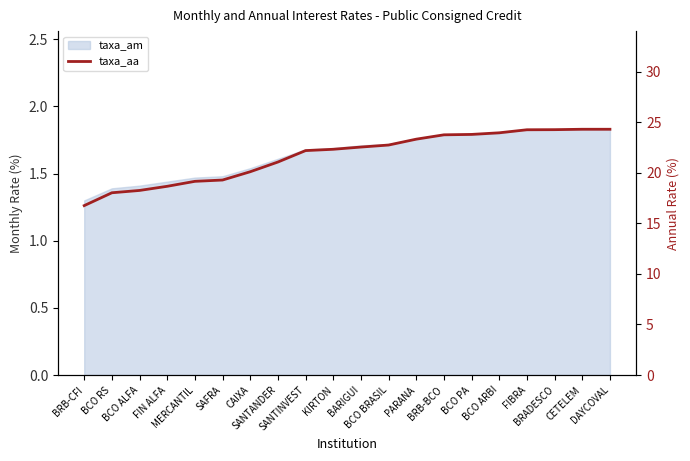

Between BCO RS and KIRTON, which is larger?

KIRTON